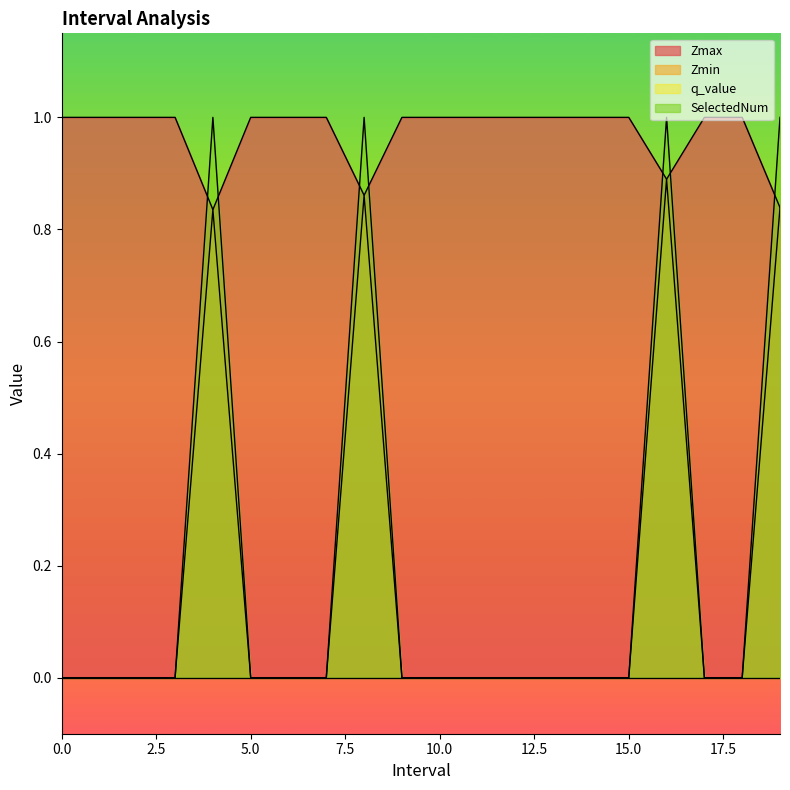

Which series has the largest total across all categories?

Zmax